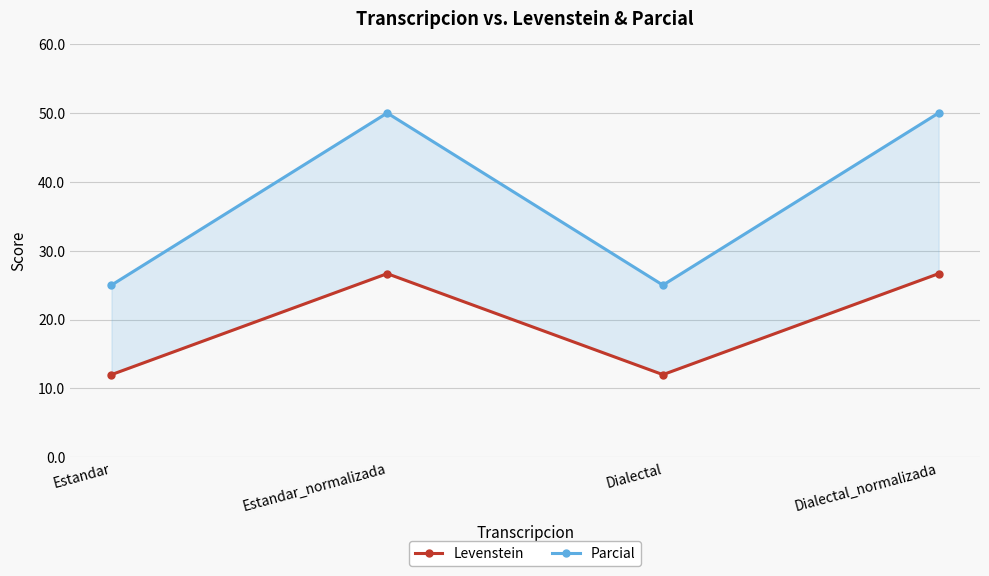

List the series in order of their overall mean, lowest first.

Levenstein, Parcial